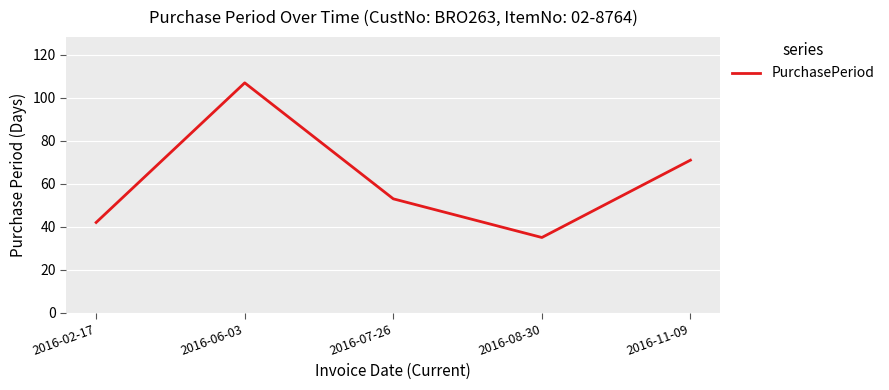

Reading right to left, what are all the values shown in this chart?

71	35	53	107	42